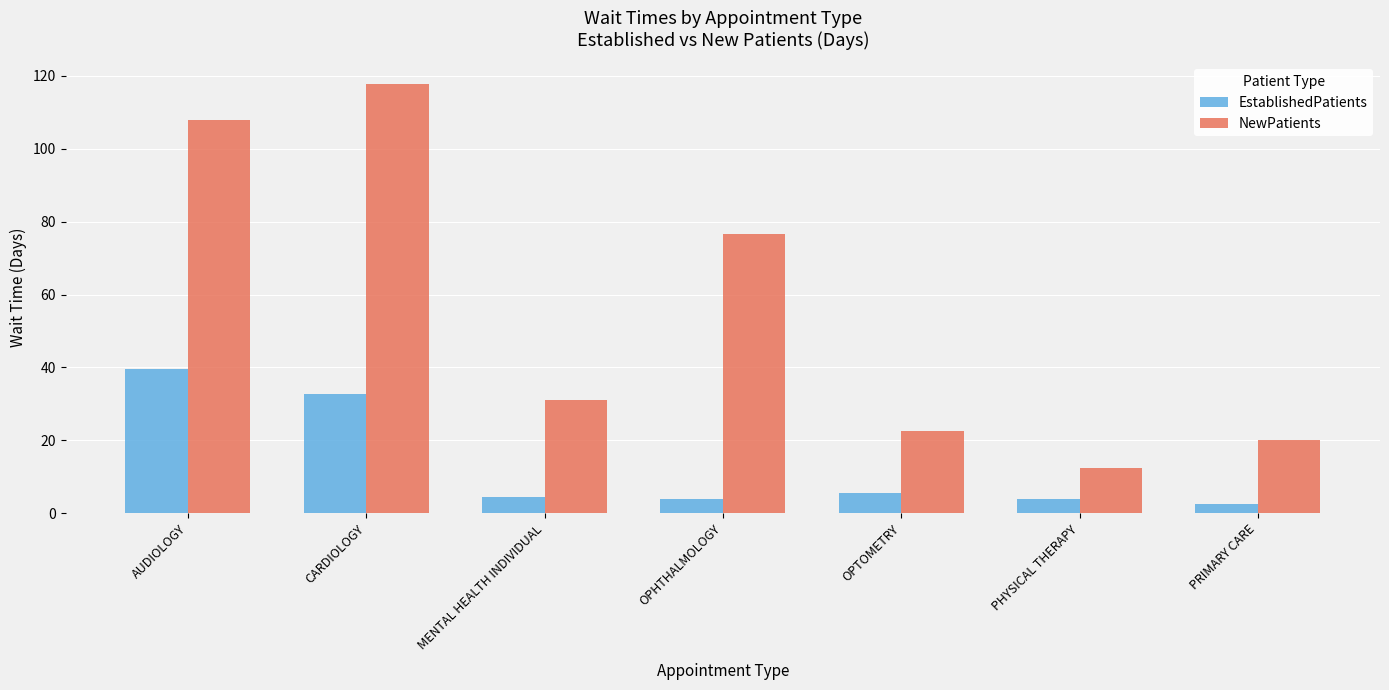

What is the spread (max minus min) of values at OPHTHALMOLOGY?

72.7